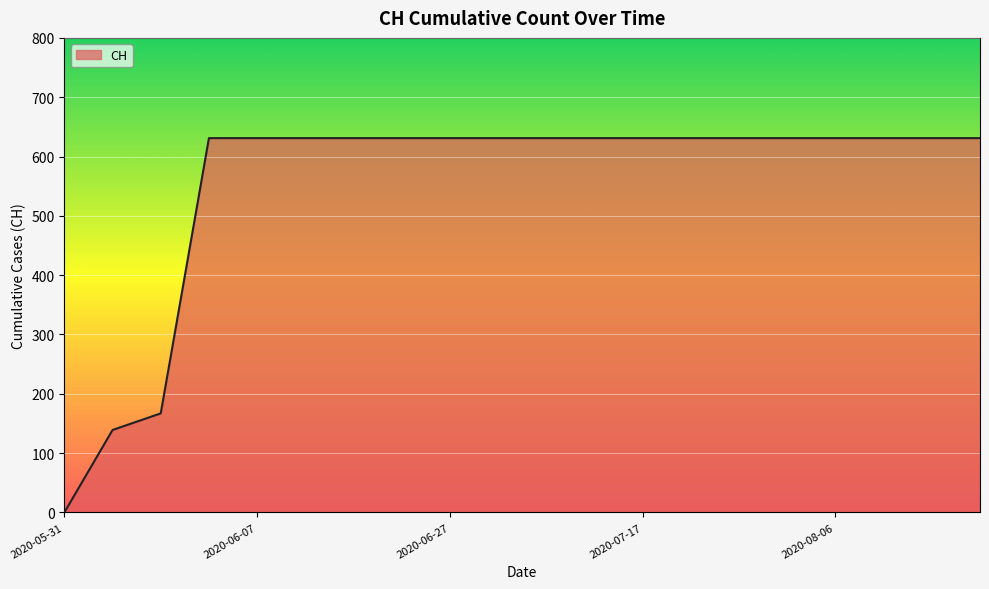

What is the maximum value shown in the chart?

631